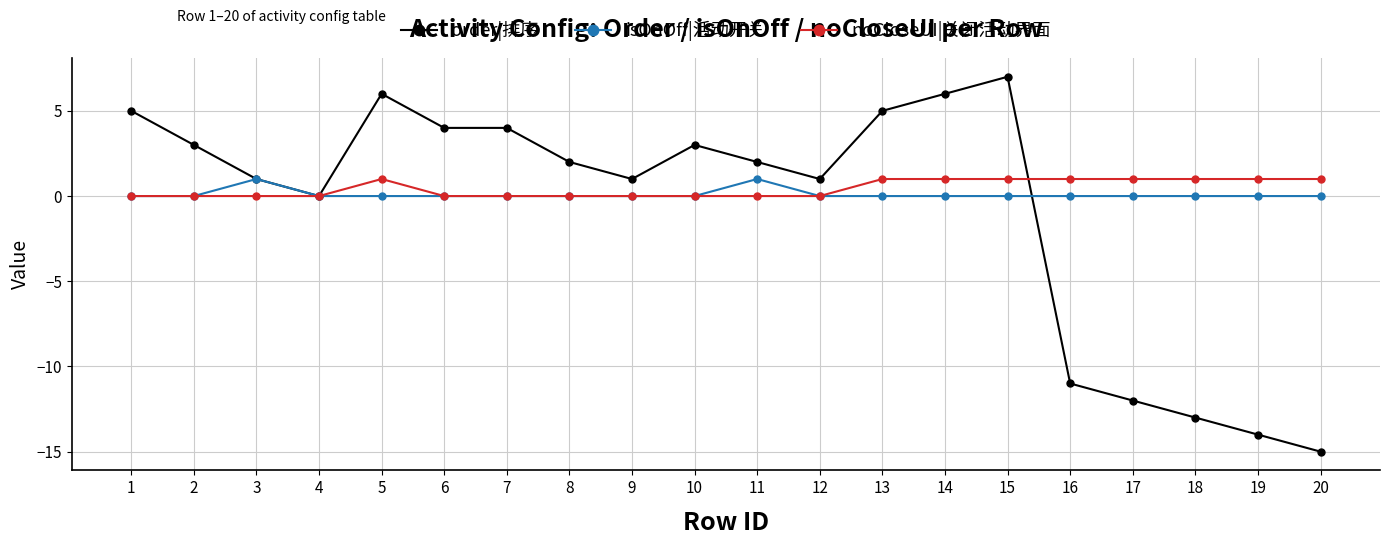

Which category has the lowest value in the order|排序 series?

20